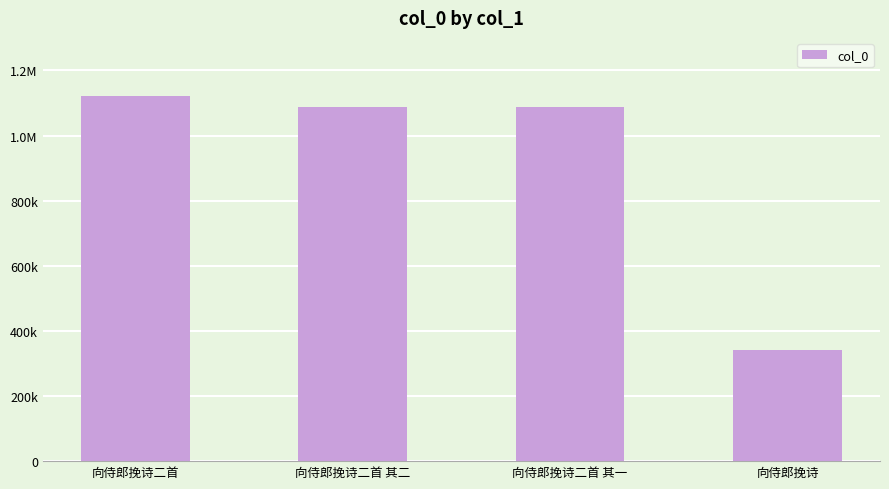

Are the bars horizontal?

No